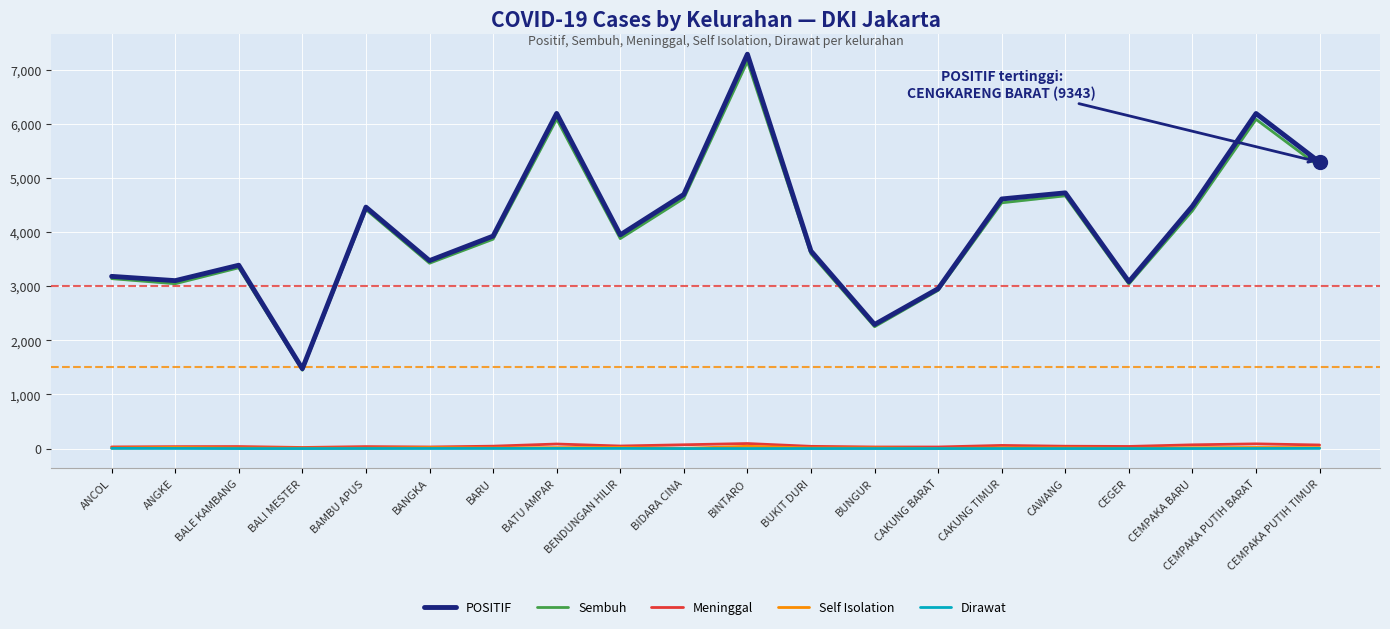

At which label does Meninggal first exceed 43?

BARU